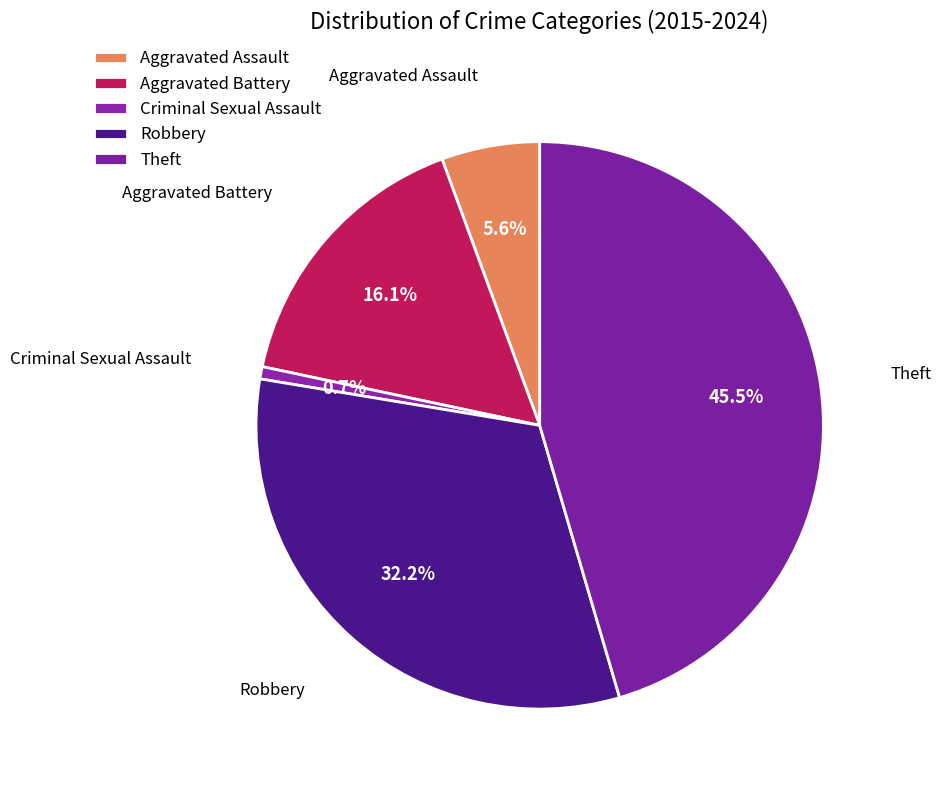

What is the smallest slice in the pie chart?

Criminal Sexual Assault